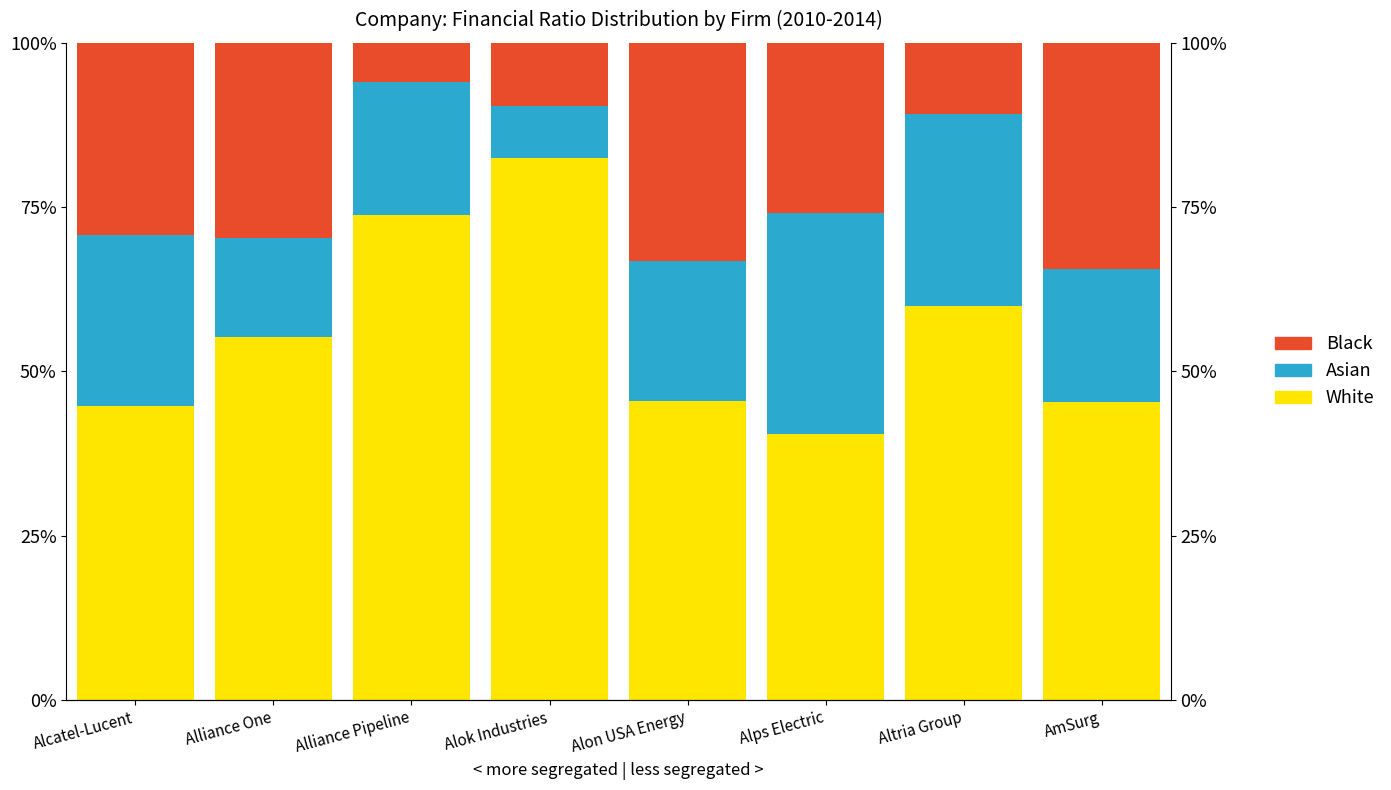

What are all the series names shown in the legend?

White, Asian, Black